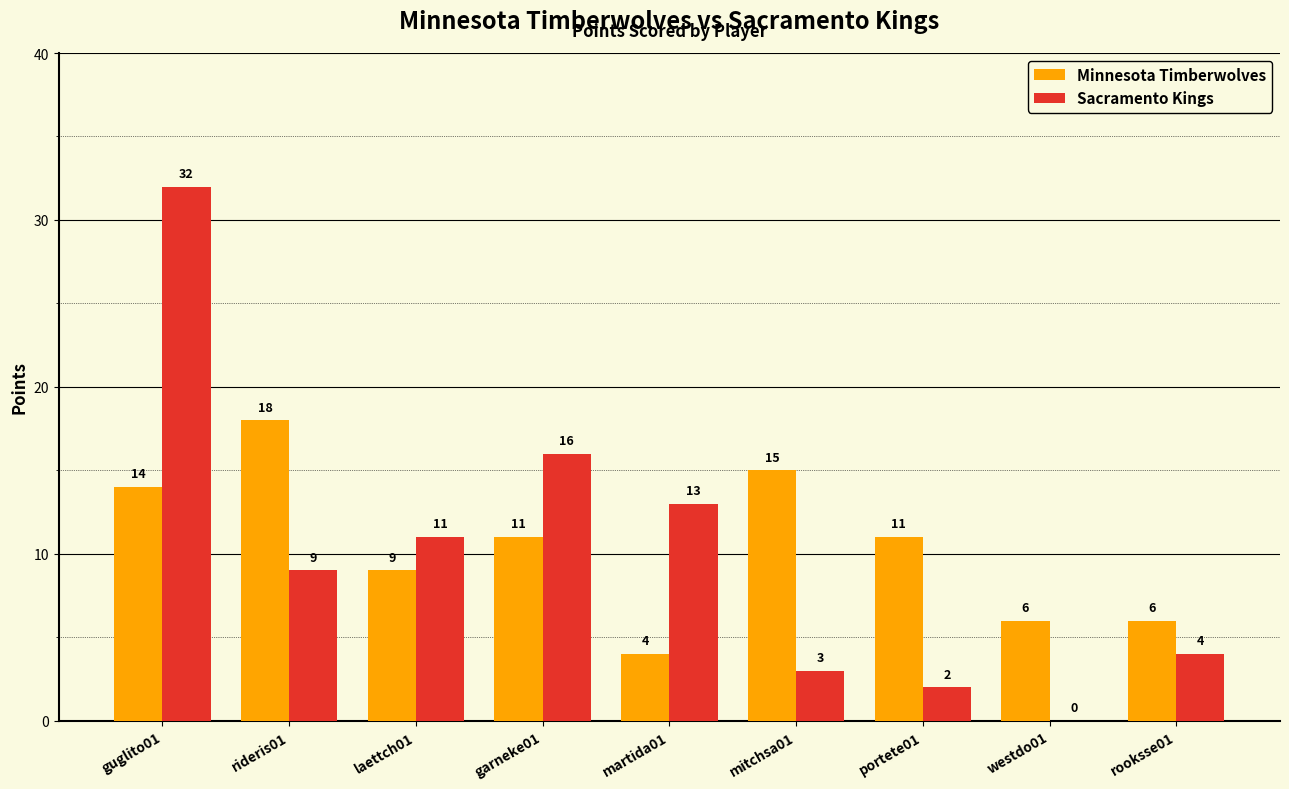

Between garneke01 and rooksse01, which series saw the biggest shift?

Sacramento Kings